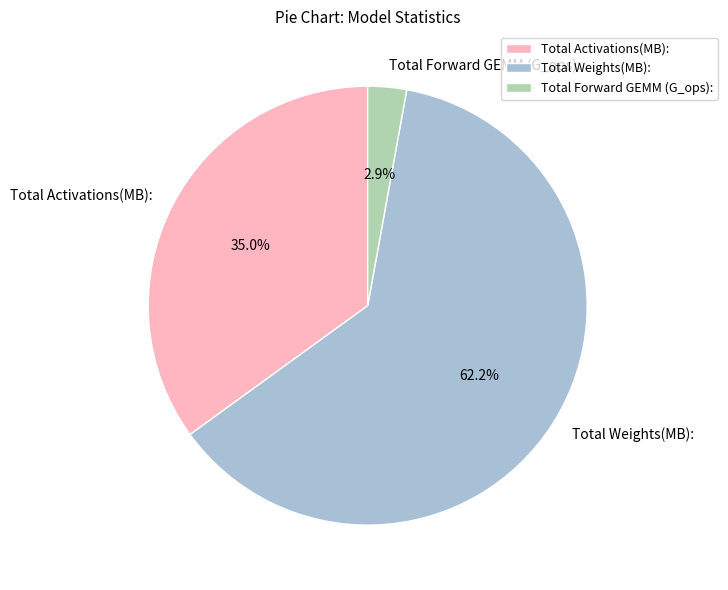

What is the ratio of the value at Total Activations(MB): to the value at Total Weights(MB):?

0.6